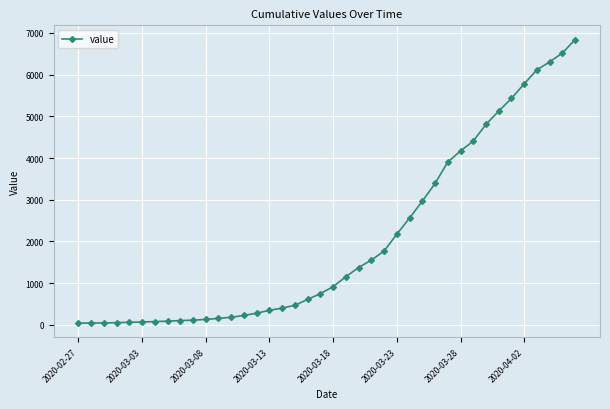

What is the difference between the maximum and minimum values?

6802